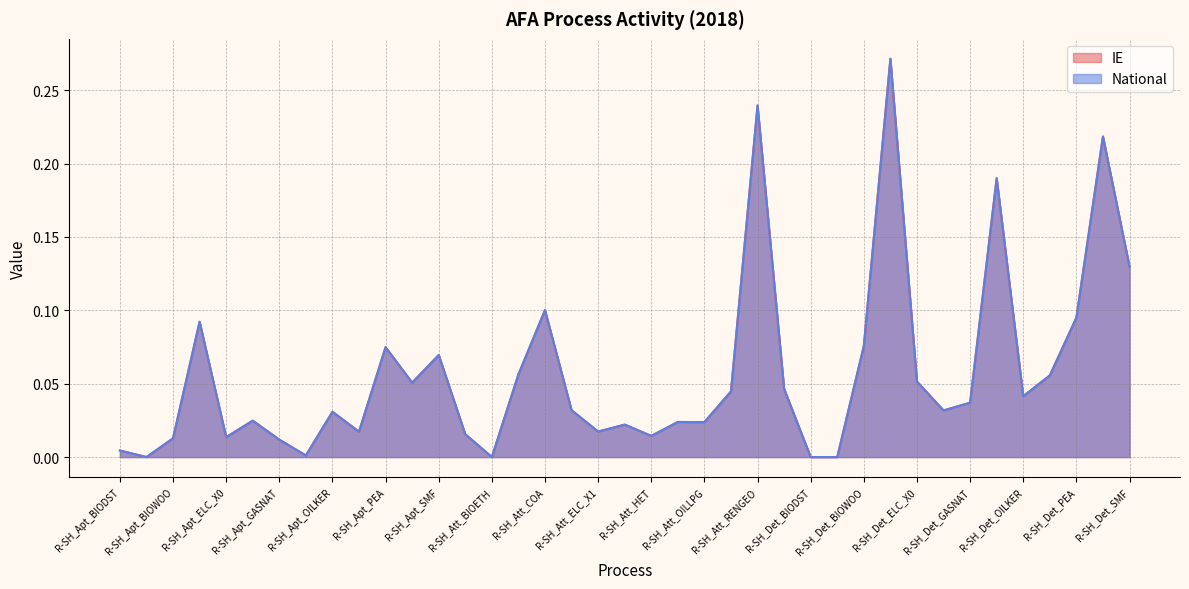

True or false: National and IE cross at least once.

False